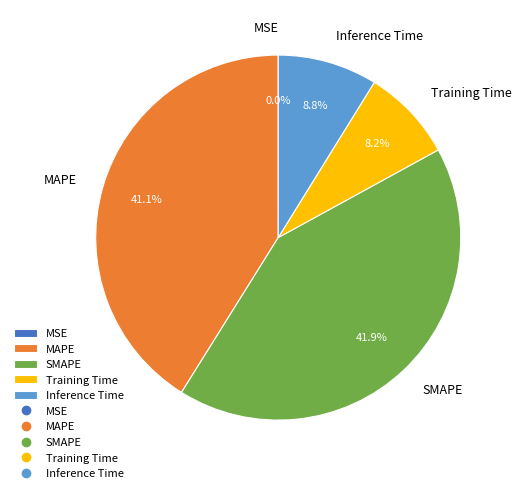

Which slice is the largest?

SMAPE